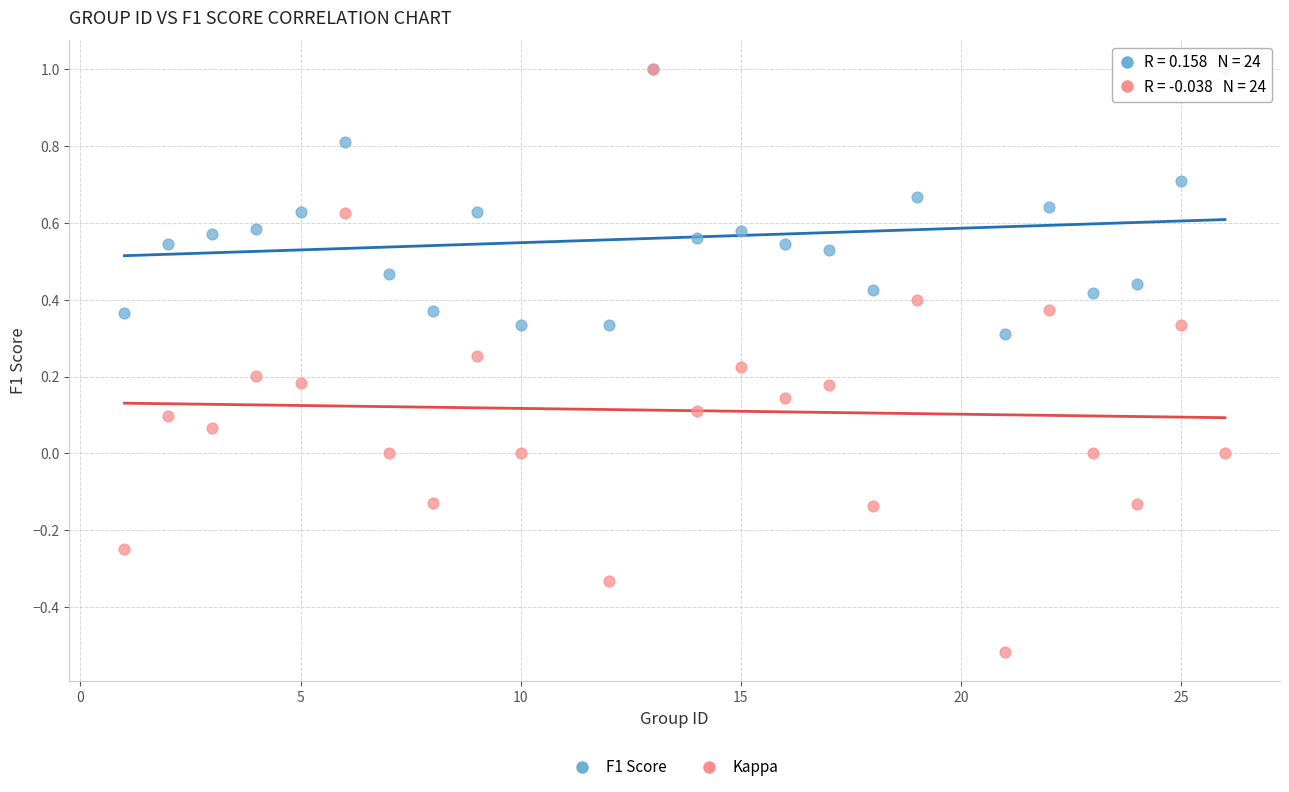

Which series has the widest spread of Y values?

Kappa